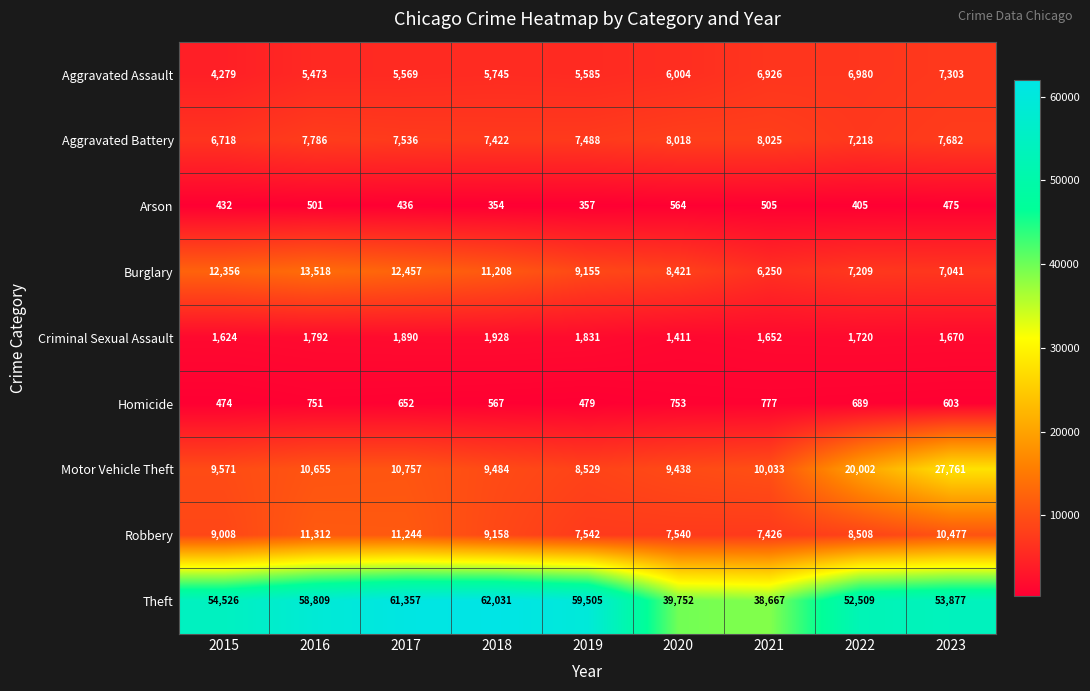

Rank the series by their maximum value, from lowest to highest.

Arson, Homicide, Criminal Sexual Assault, Aggravated Assault, Aggravated Battery, Robbery, Burglary, Motor Vehicle Theft, Theft